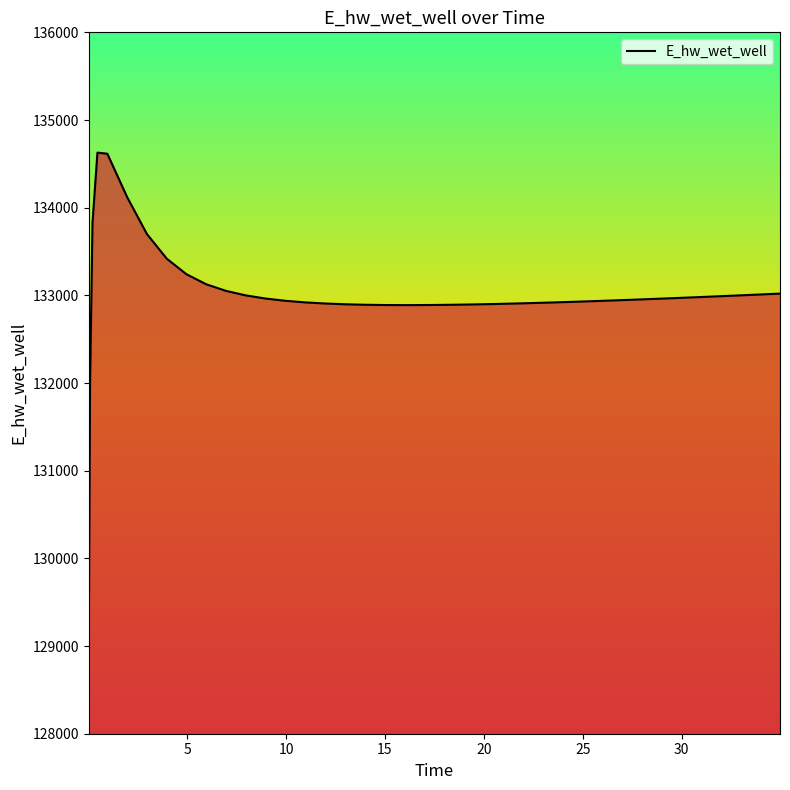

True or false: the data has more than 0 interior local peaks.

True